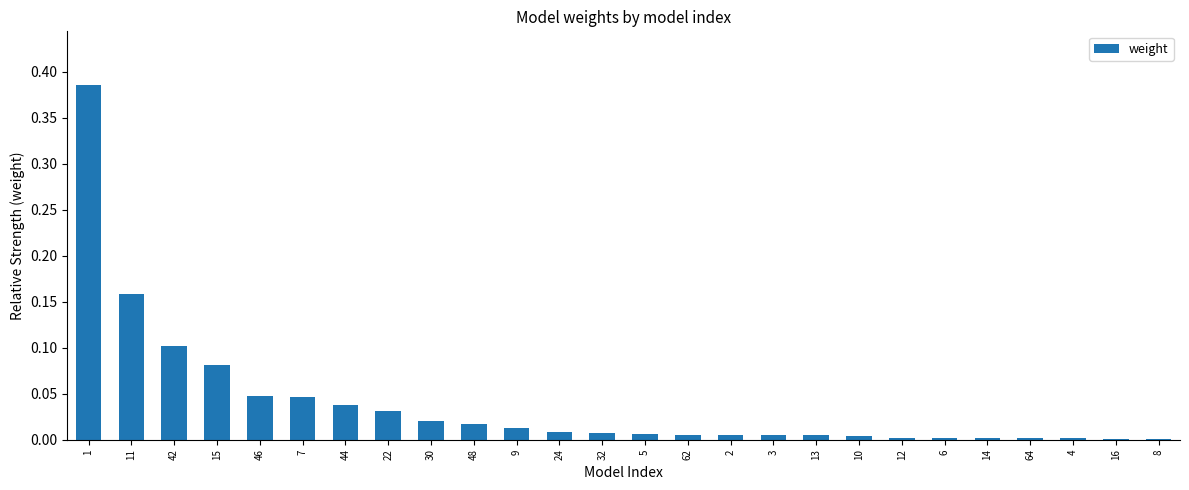

Count the number of categories in the chart.

26